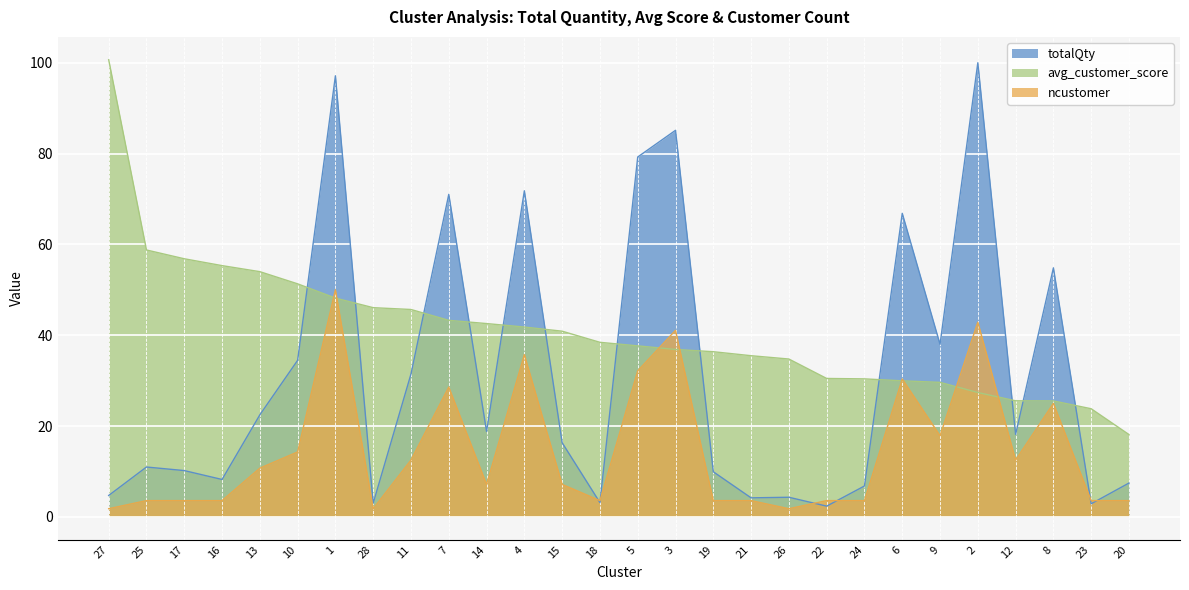

In totalQty, how many points are higher than both neighbors (excluding endpoints)?

9